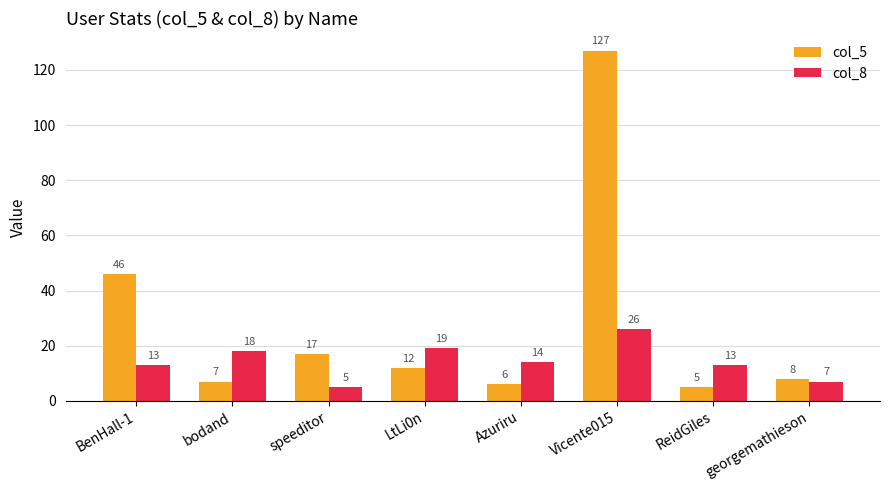

Reading right to left, transcribe all the data shown in this chart.

col_5: 8	5	127	6	12	17	7	46
col_8: 7	13	26	14	19	5	18	13